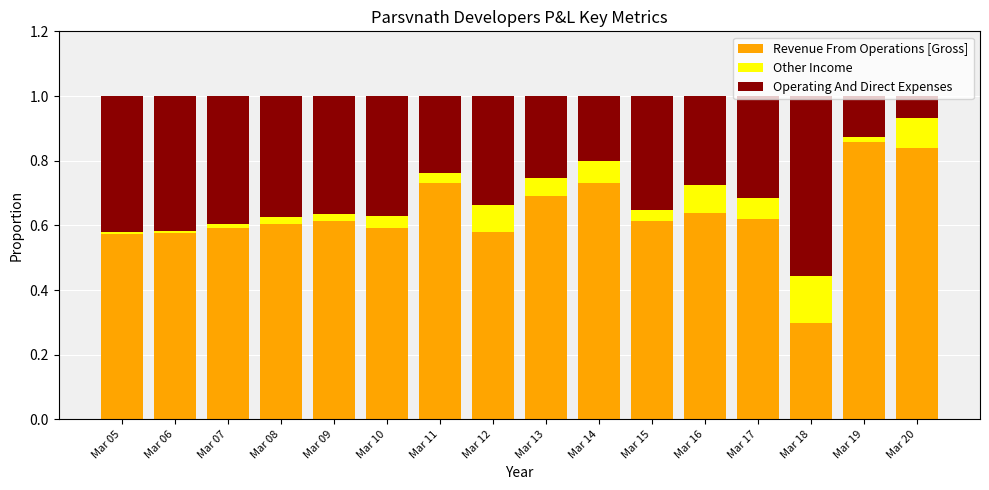

What is the total value across all series at Mar 09?

1.0